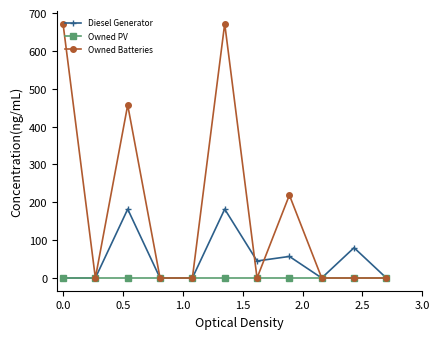

Which series has the largest range (max minus min)?

Owned Batteries